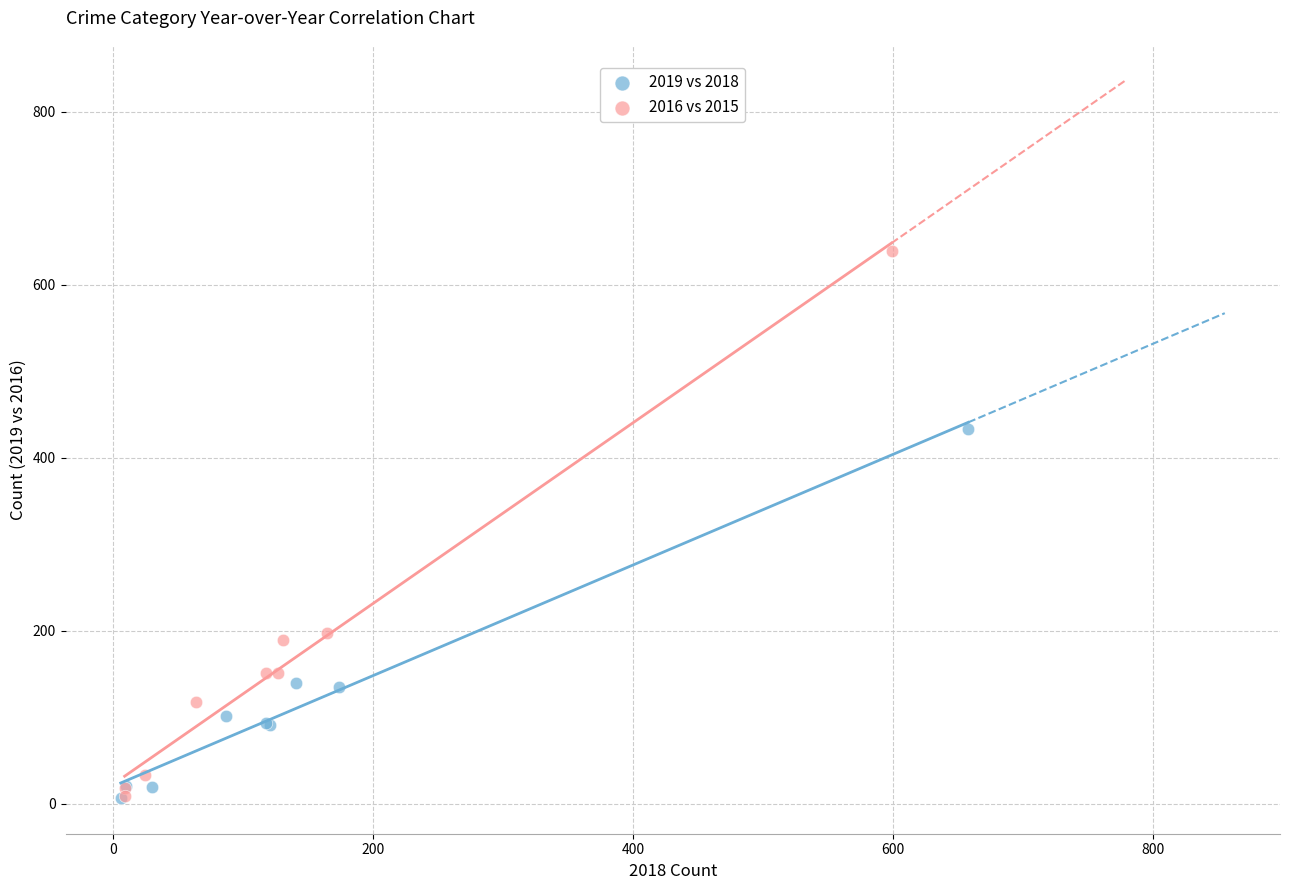

Which series reaches the maximum Y coordinate?

2016 vs 2015